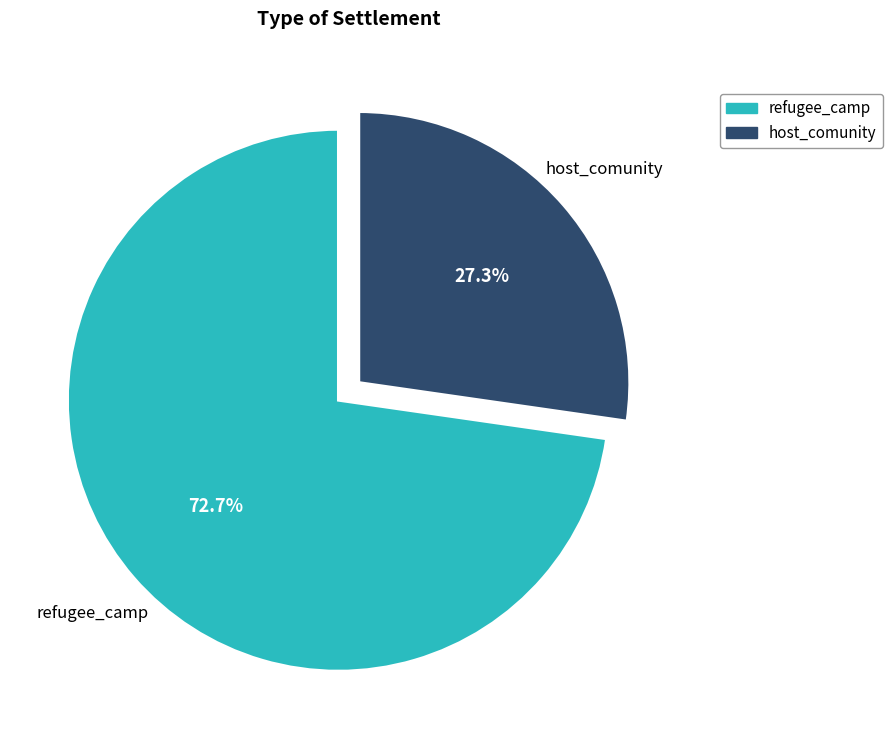

What is the ratio of the value at host_comunity to the value at refugee_camp?

0.4